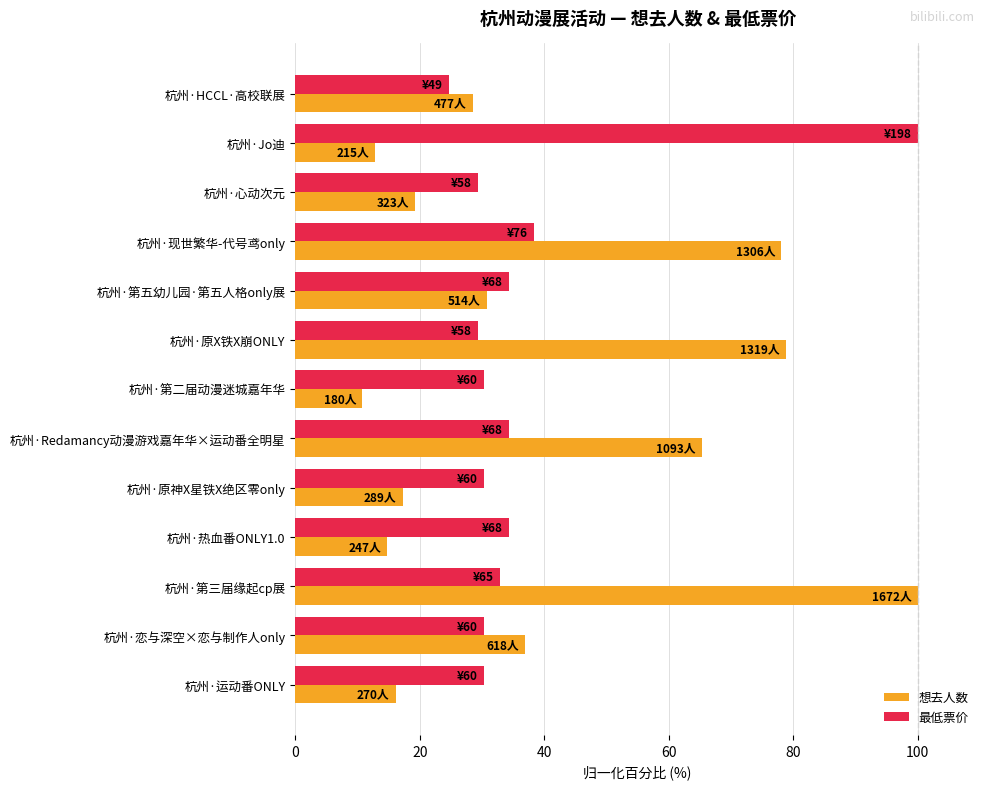

What is the minimum value shown in the chart?

10.8